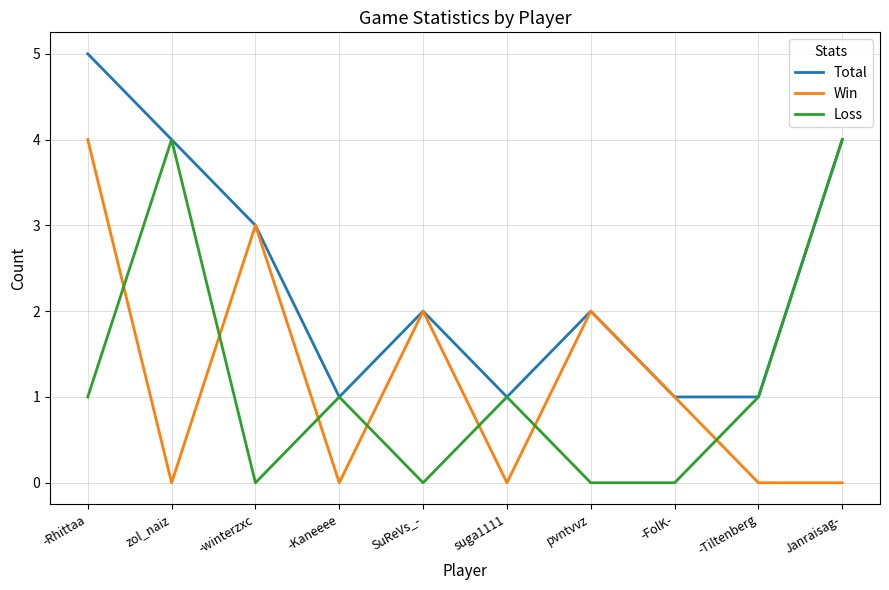

What is the highest value of the Total series?

5